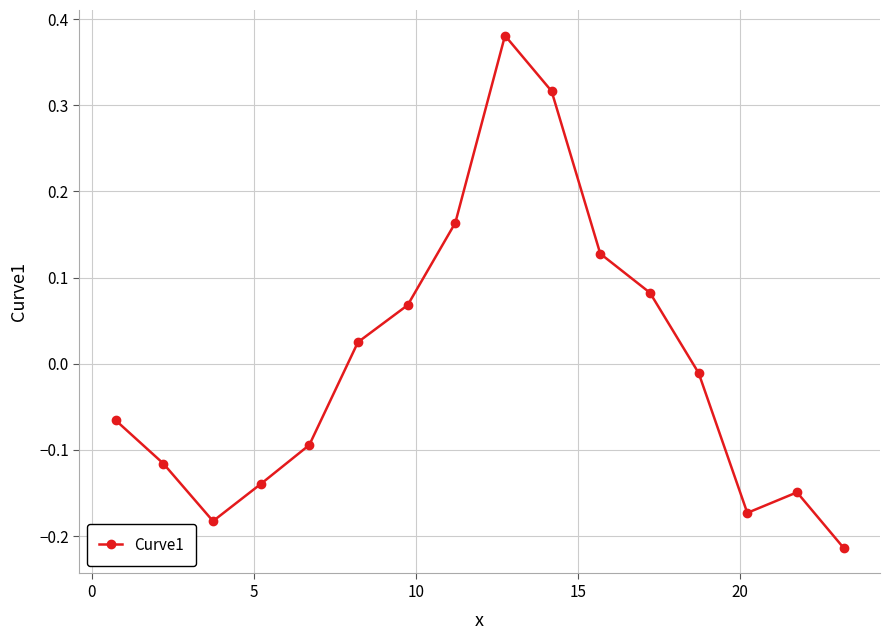

How many values exceed 0?

7